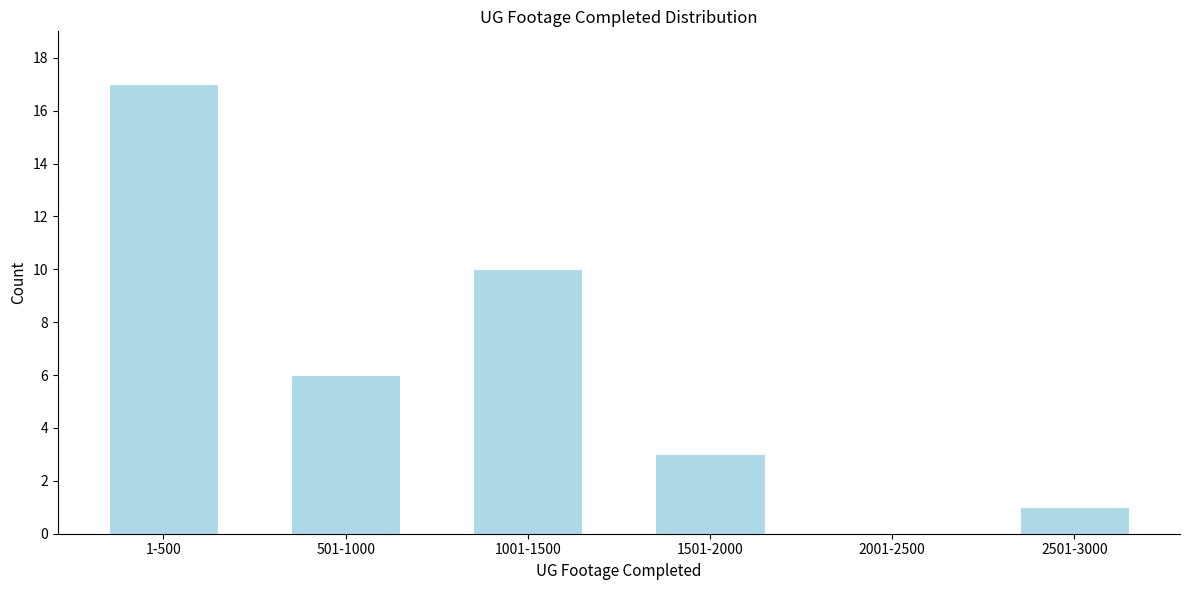

Reading left to right, transcribe all the data shown in this chart.

1-500=17	501-1000=6	1001-1500=10	1501-2000=3	2001-2500=0	2501-3000=1